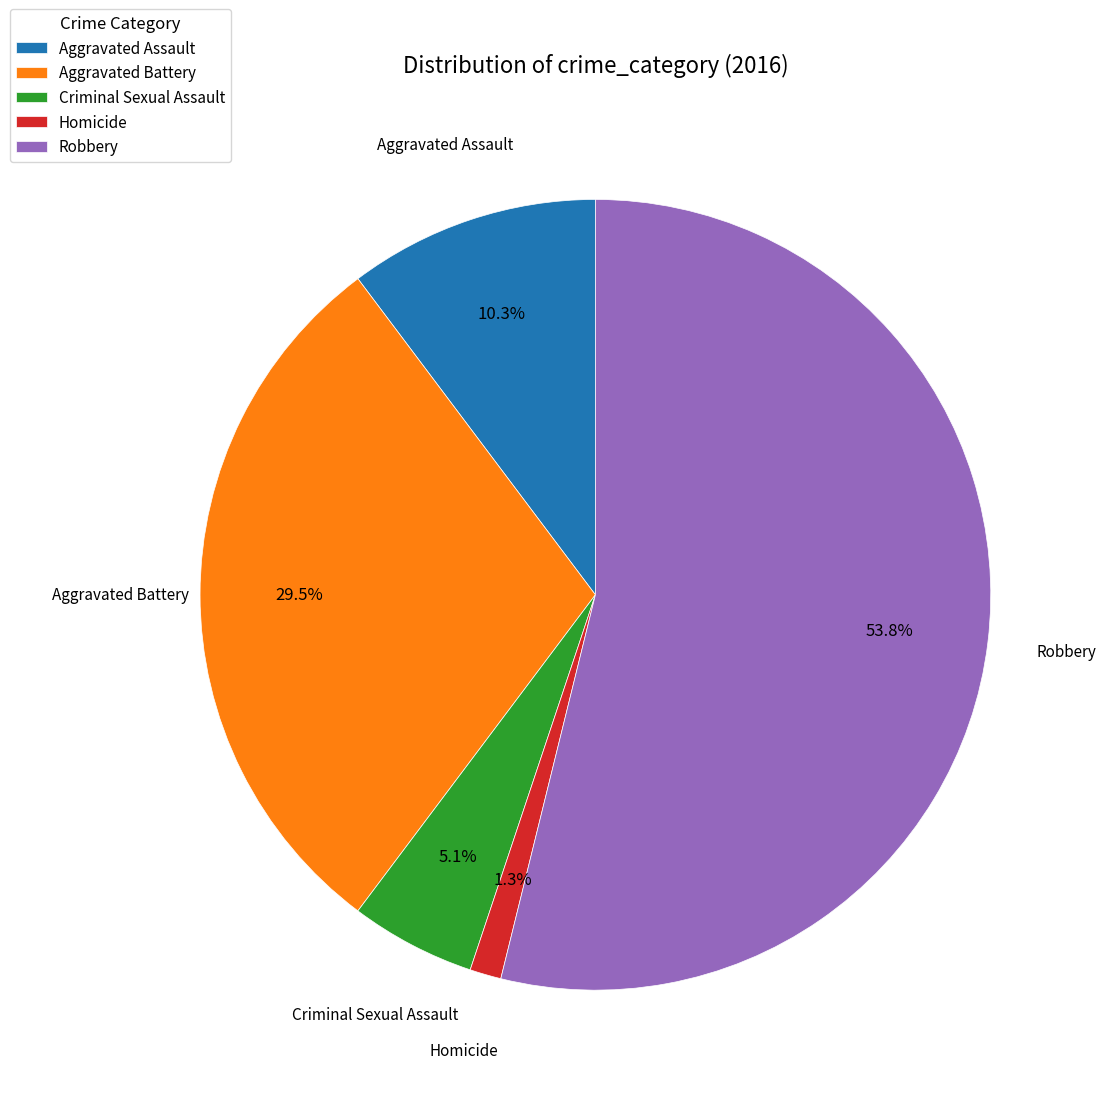

Rank the categories by value from highest to lowest.

Robbery, Aggravated Battery, Aggravated Assault, Criminal Sexual Assault, Homicide